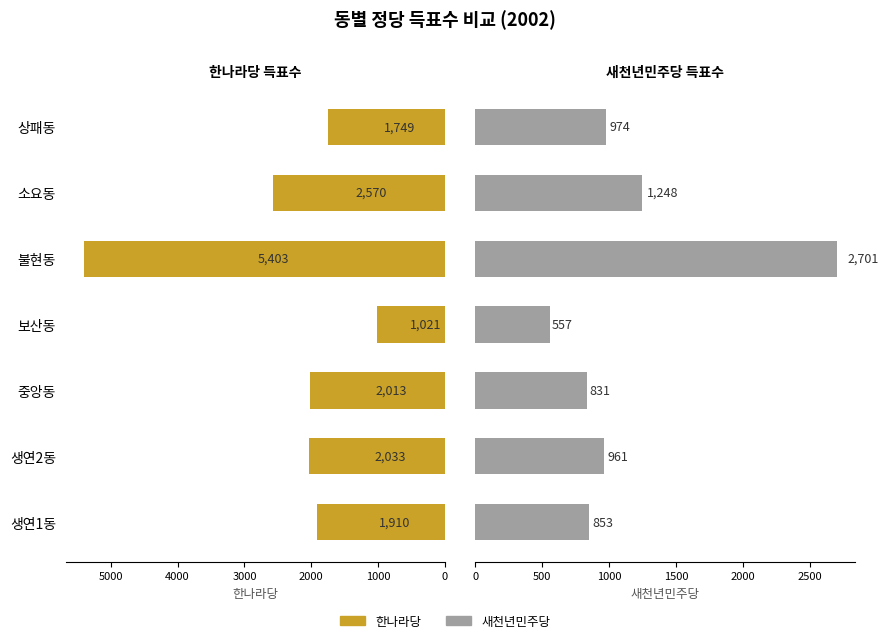

Reading left to right, transcribe all the data shown in this chart.

한나라당: 1910	2033	2013	1021	5403	2570	1749
새천년민주당: 853	961	831	557	2701	1248	974